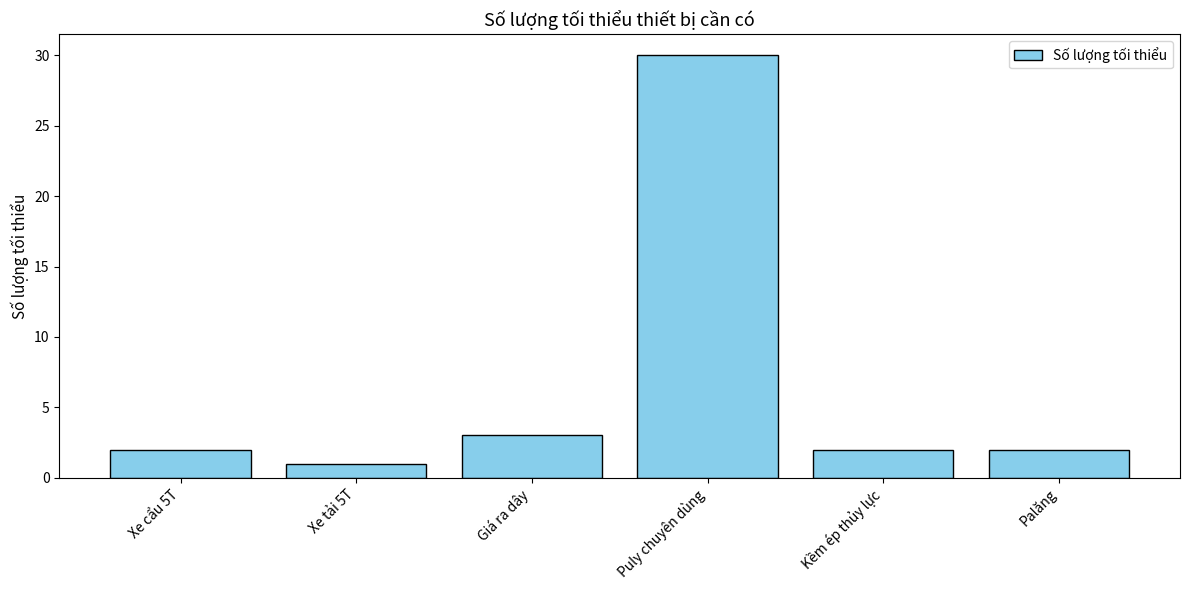

The chart shows a value of 1 at Xe tải 5T. True or false?

True